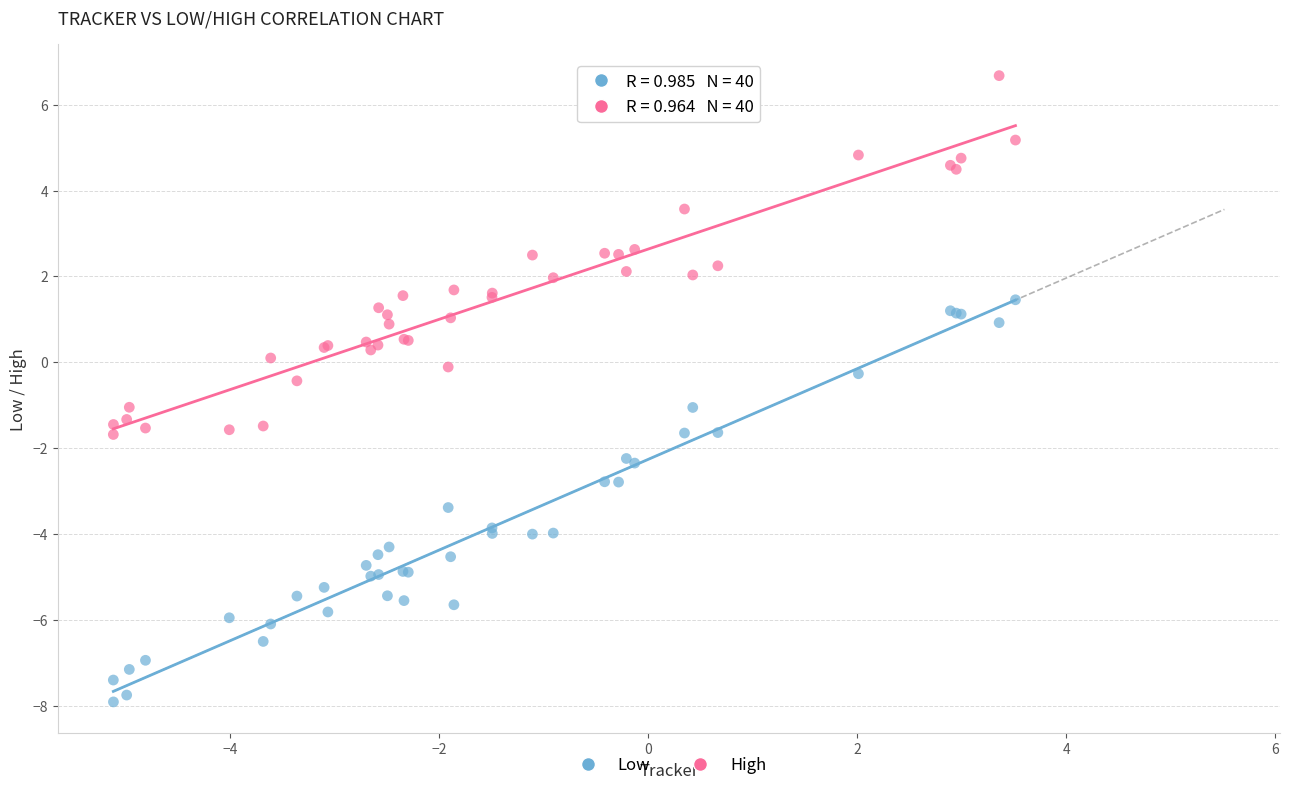

Which series reaches the minimum Y coordinate?

Low